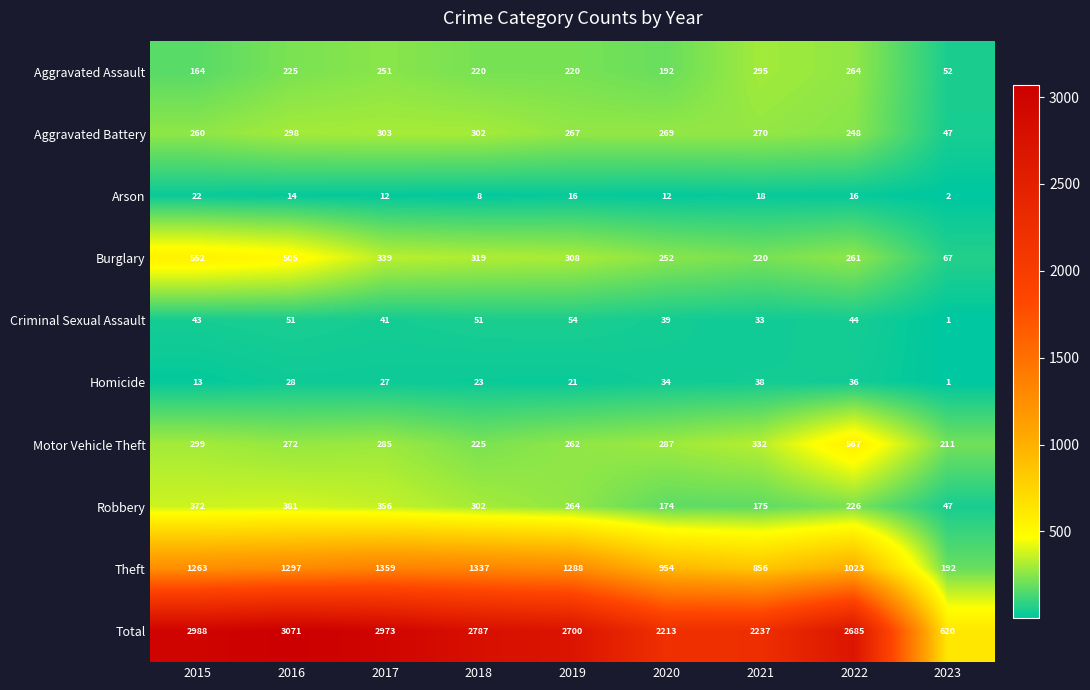

How many series are shown in this chart?

10